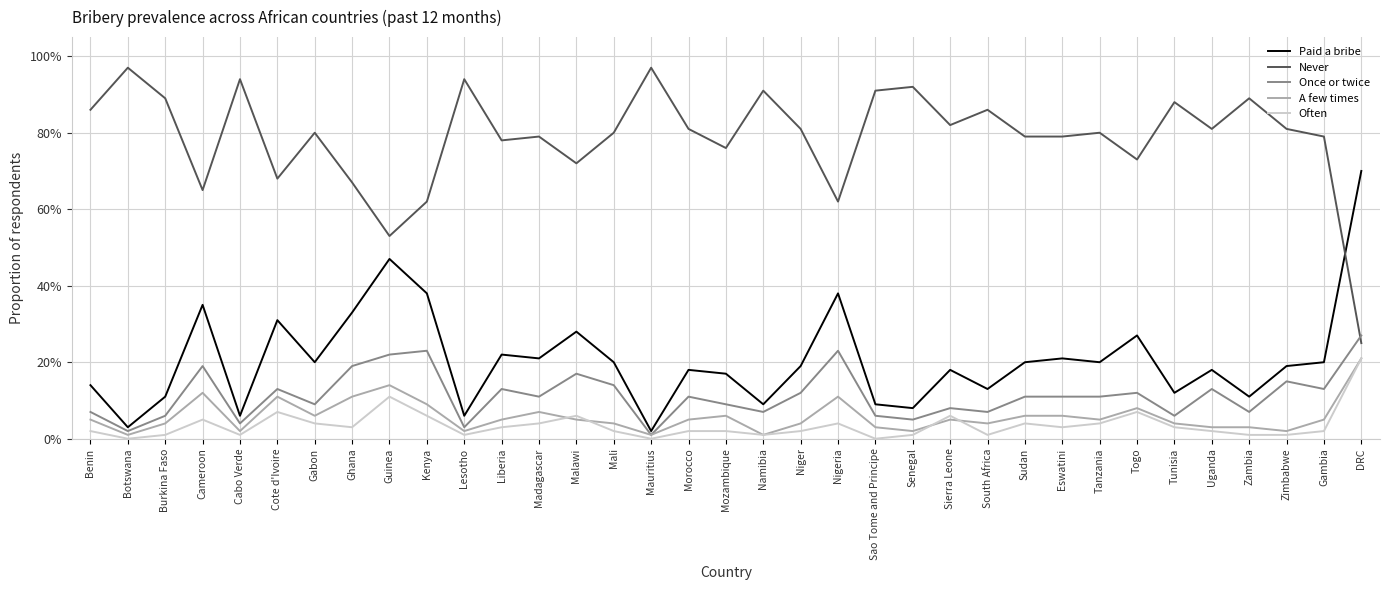

True or false: A few times has a value of 4.0 at Niger.

True